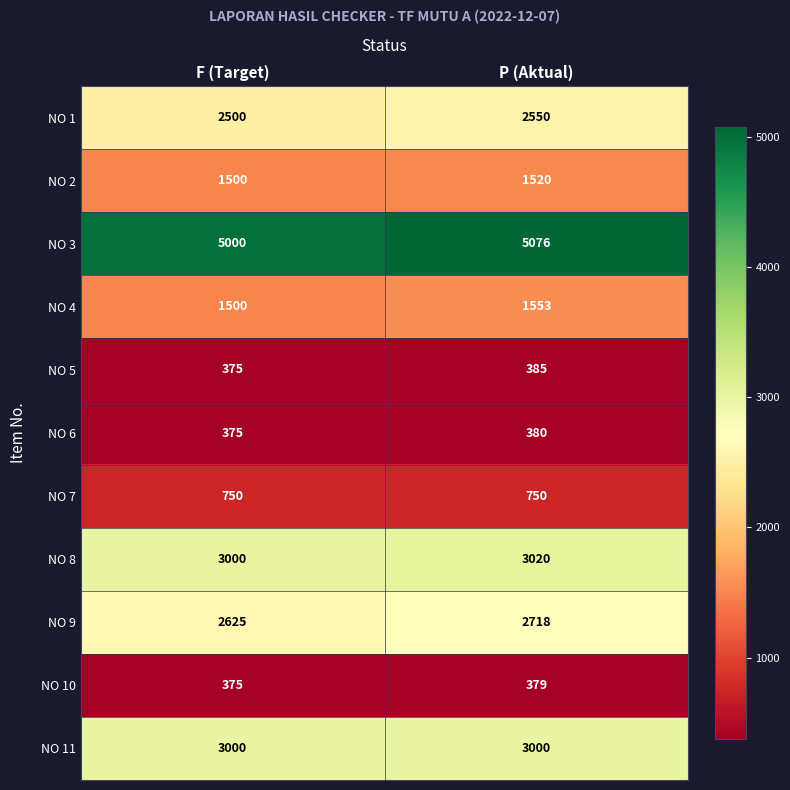

What is the total value across all series at F (Target)?

21000